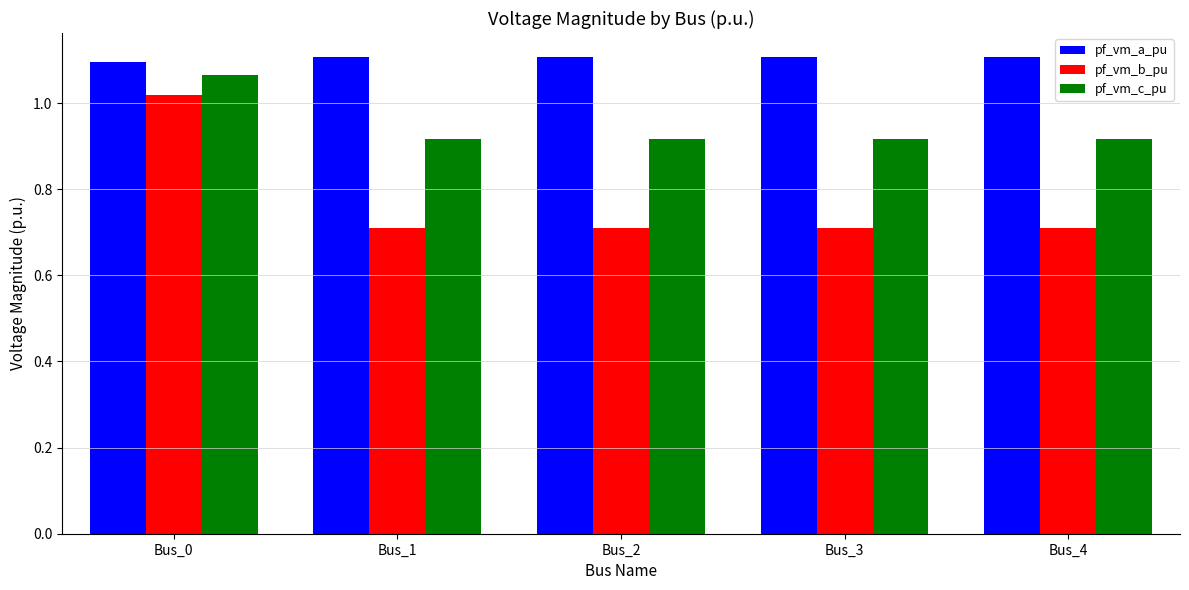

Rank the series at Bus_0 from lowest to highest value.

pf_vm_b_pu, pf_vm_c_pu, pf_vm_a_pu